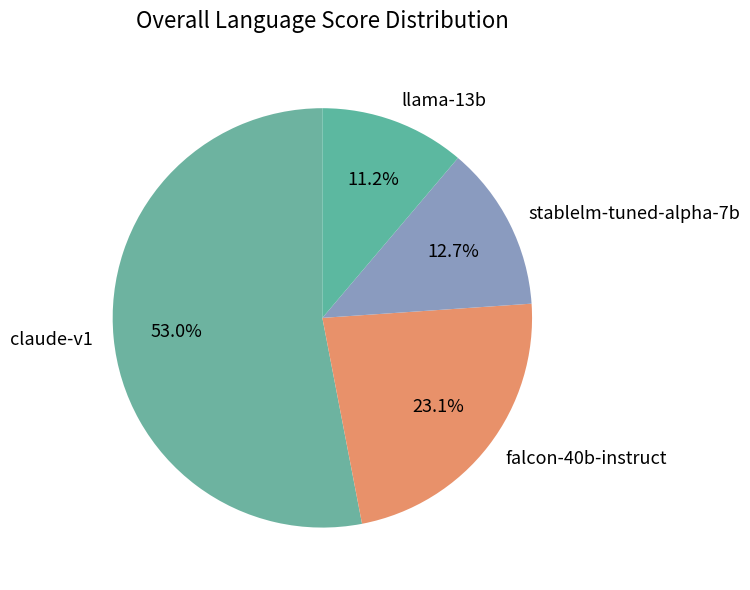

Which has a higher value, claude-v1 or falcon-40b-instruct?

claude-v1